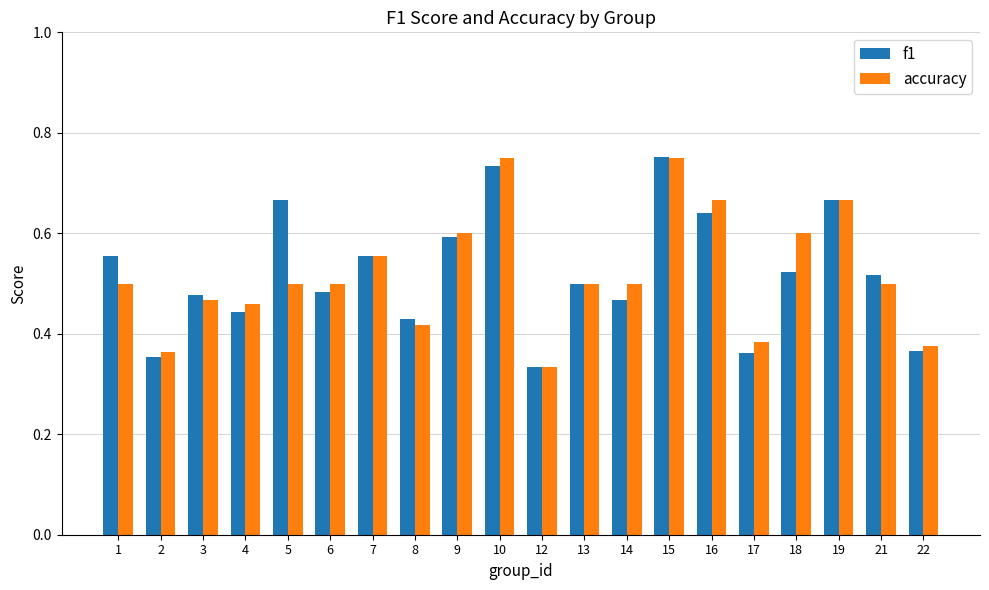

Are the bars grouped side by side (vs. stacked)?

Yes